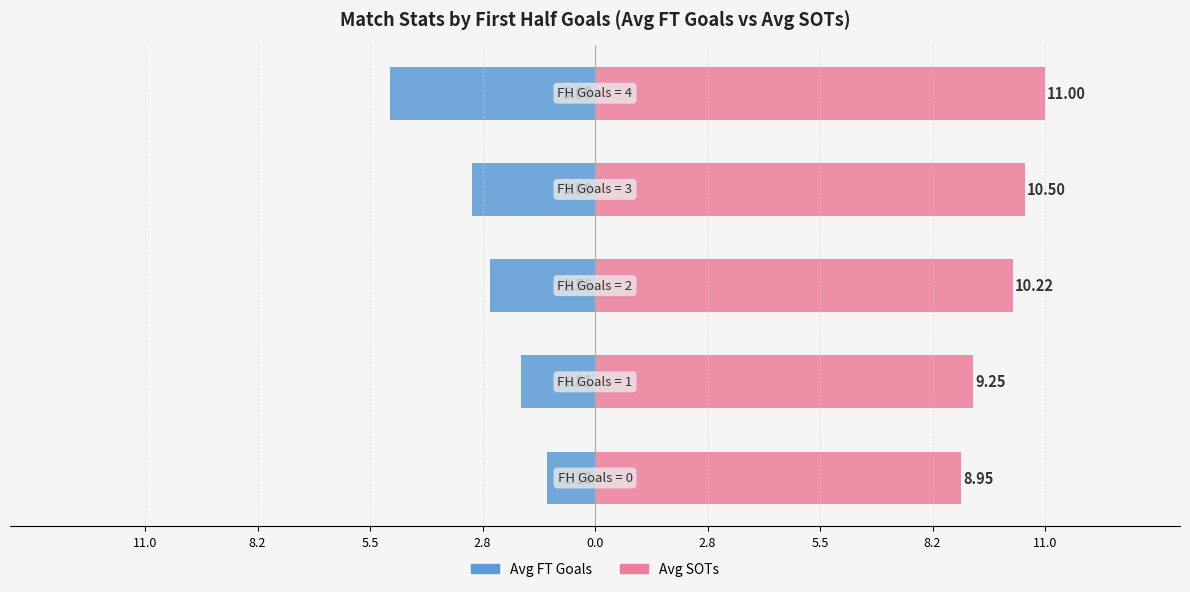

What is the sum of all Avg SOTs values?

49.9